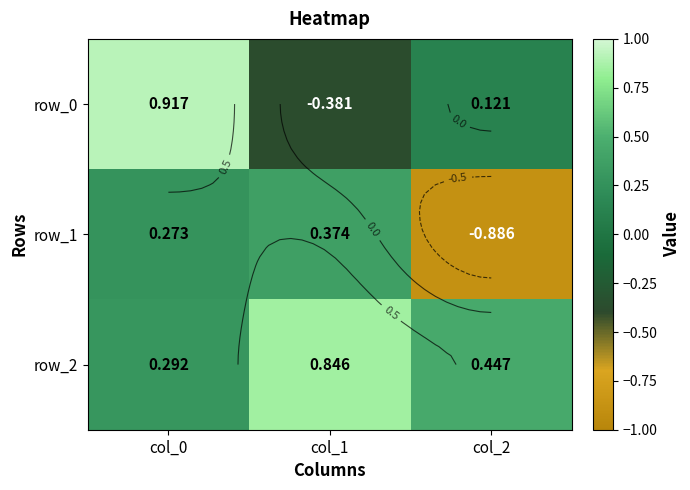

Rank the series at col_2 from lowest to highest value.

row_1, row_0, row_2